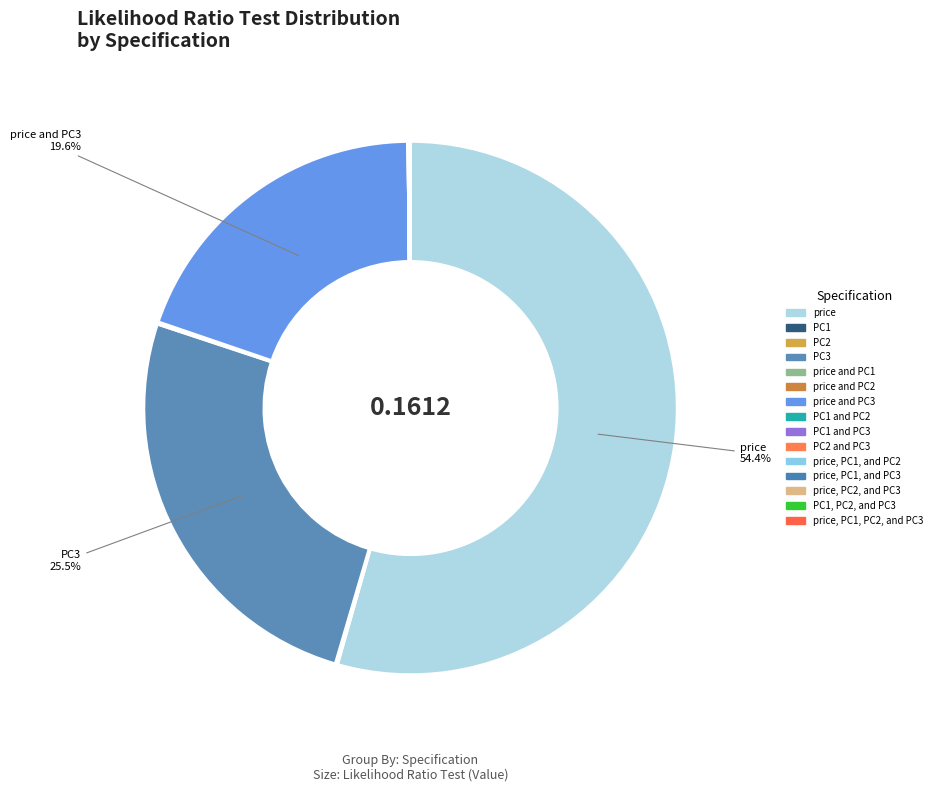

How many segments does this pie chart have?

15